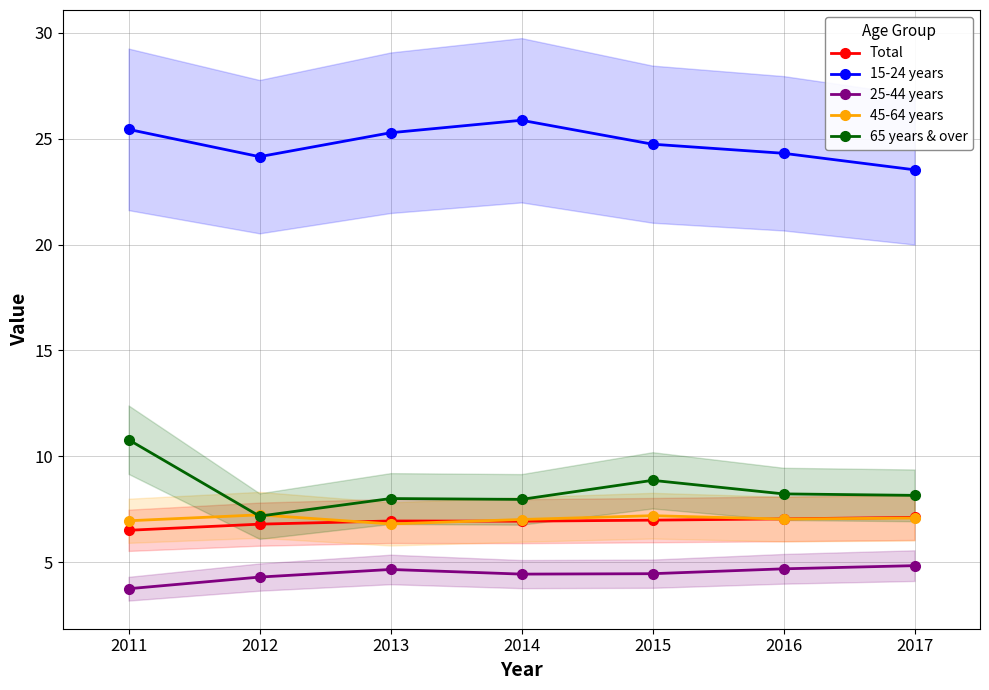

Is the value of 65 years & over at 2011 greater than the value of 25-44 years at 2015?

Yes